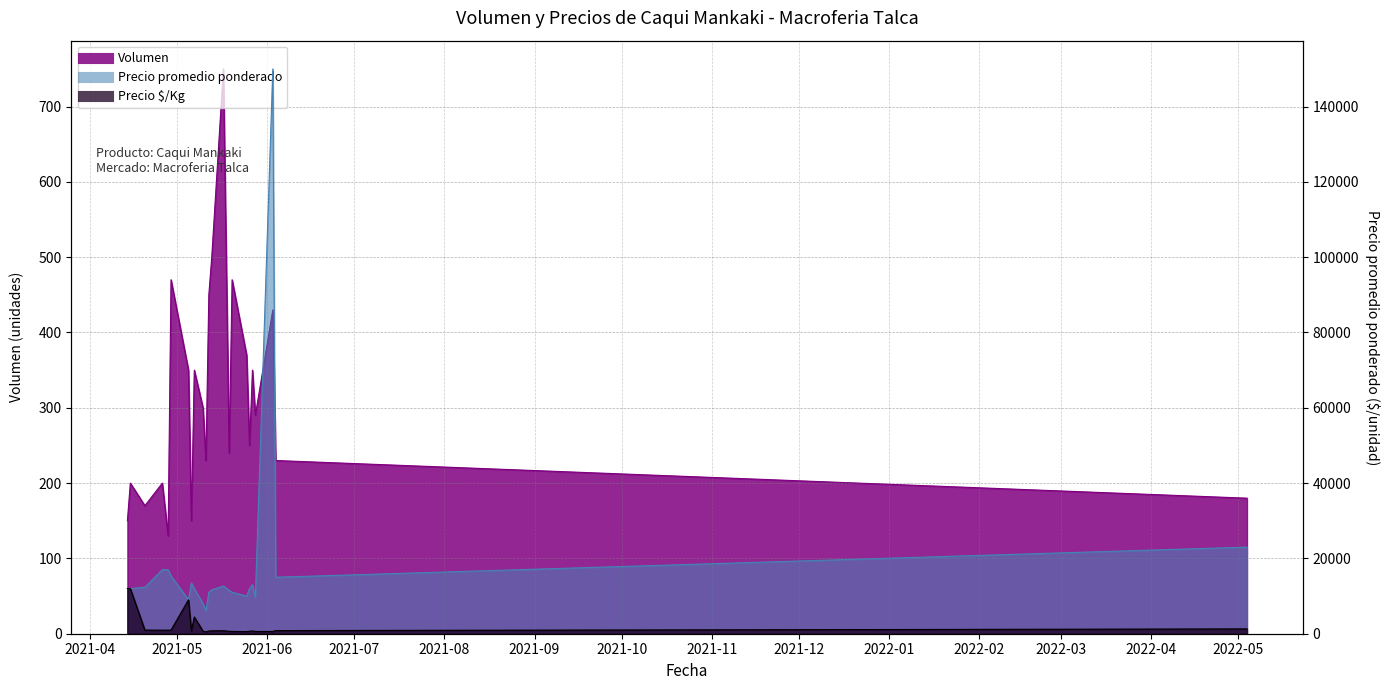

The value of Volumen at 2021-06-04 is 132. True or false?

False